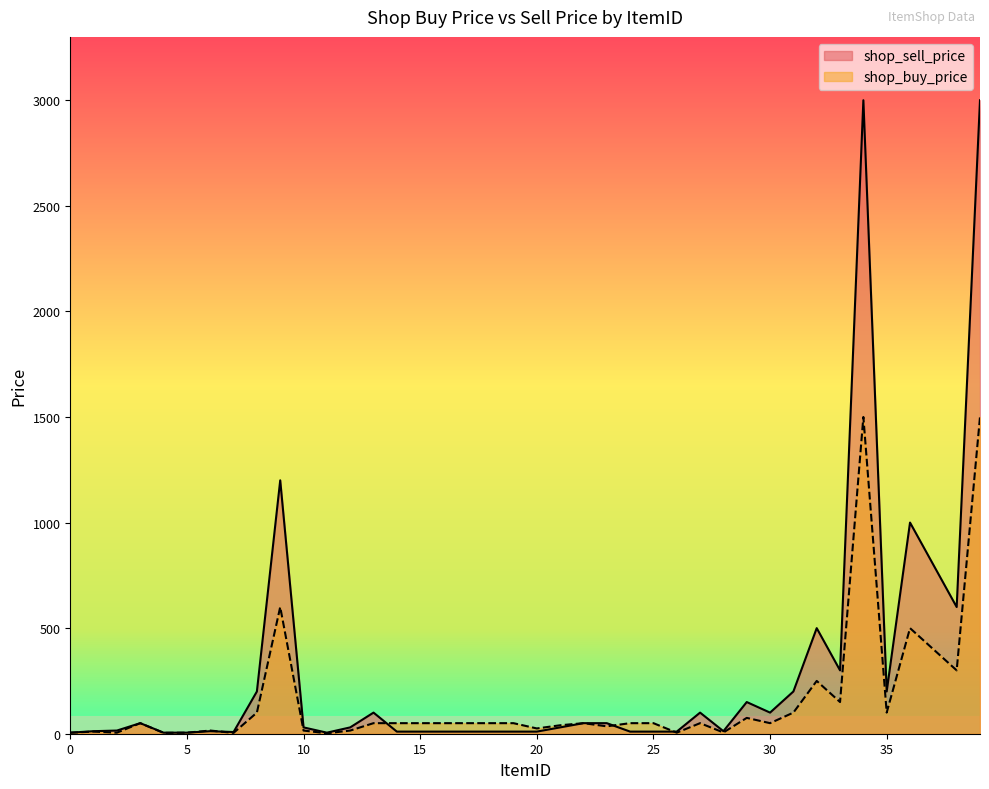

How many intersections are there between shop_sell_price and shop_buy_price?

4